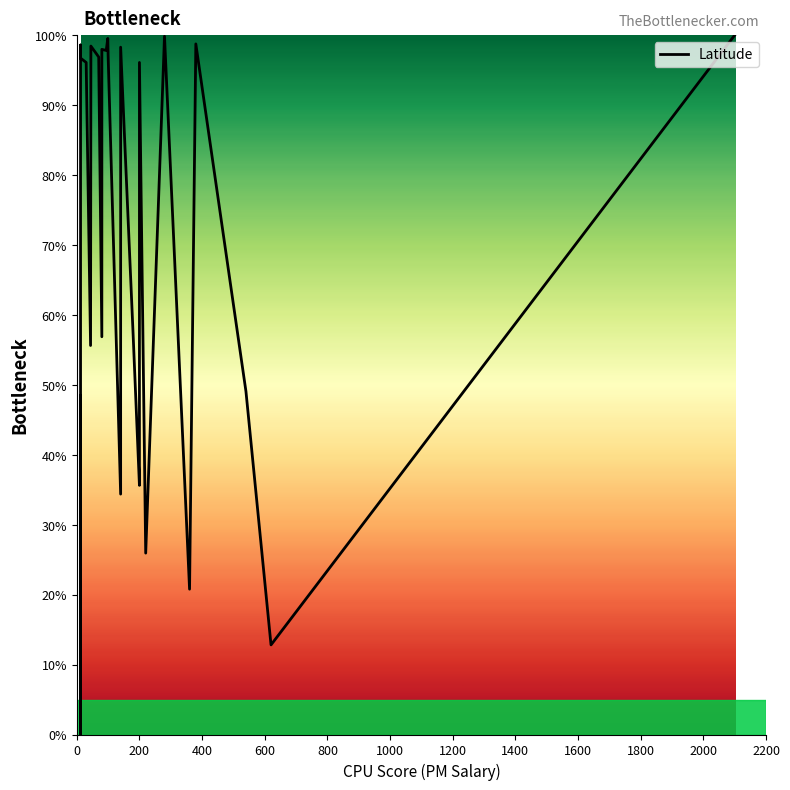

True or false: the data shows 65.2 at 1200.

False